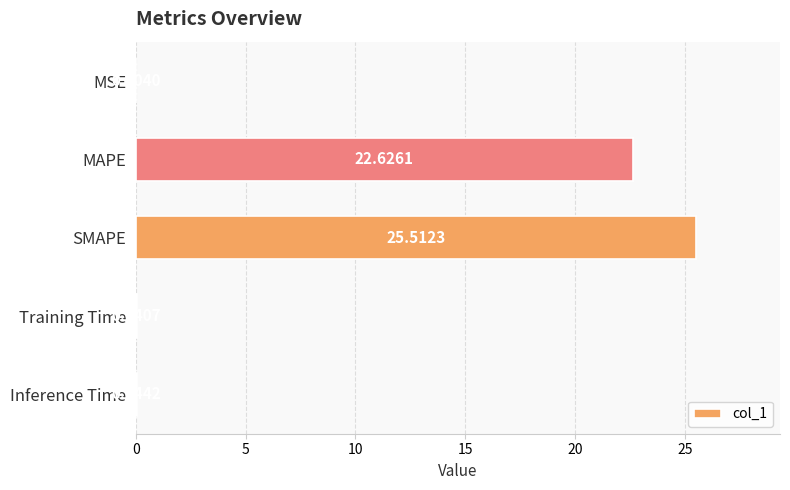

Are the bars horizontal?

Yes